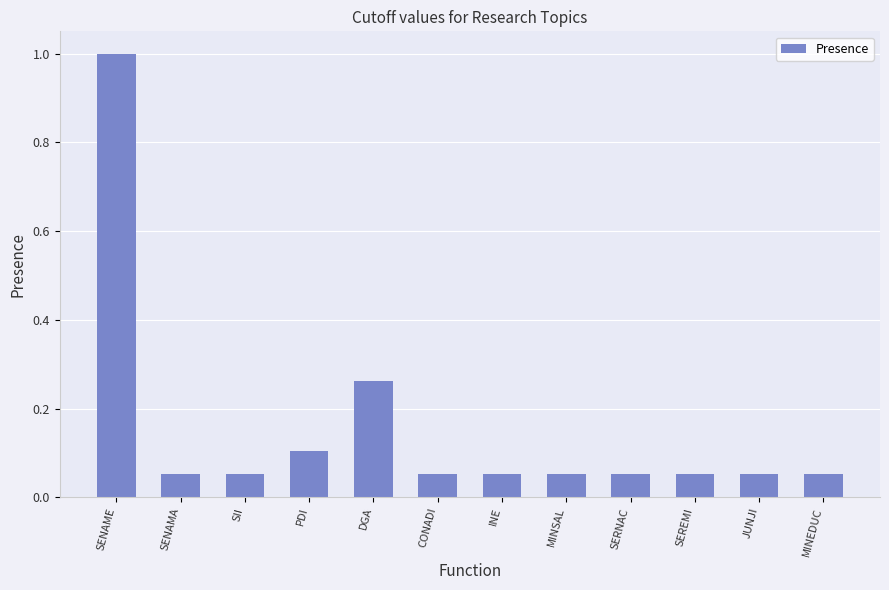

How many bars are there in total?

12